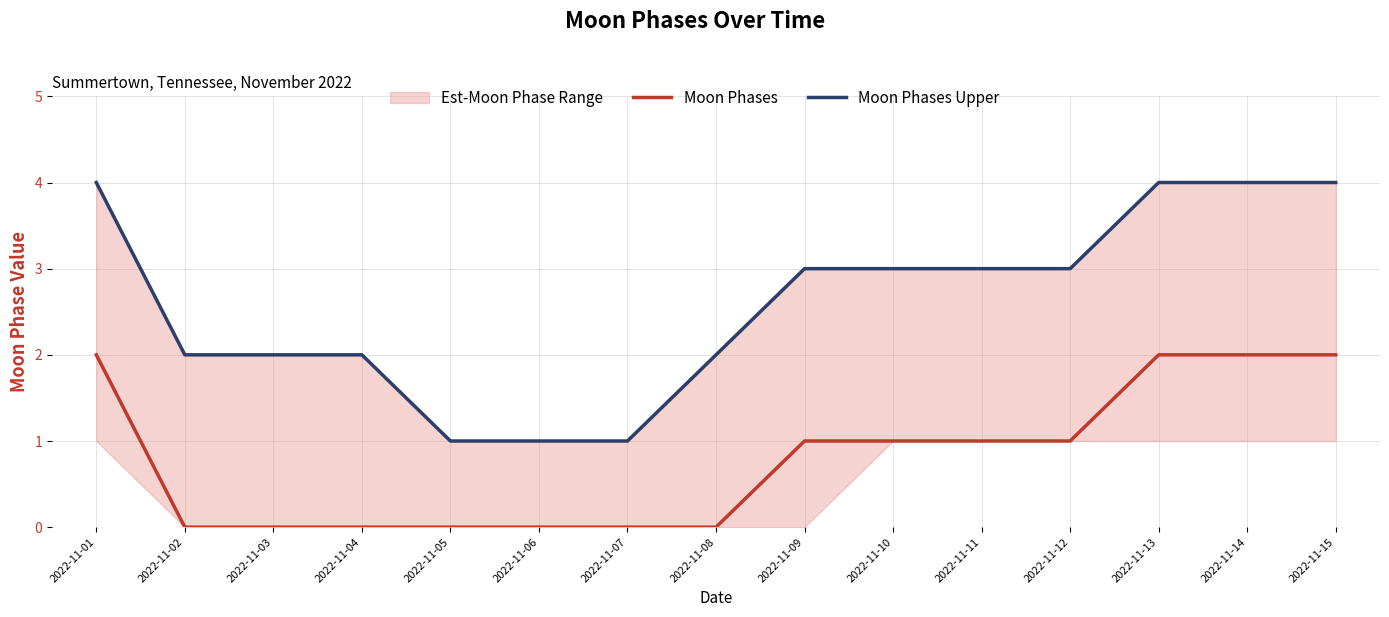

Is this an area chart (filled region under the line)?

No